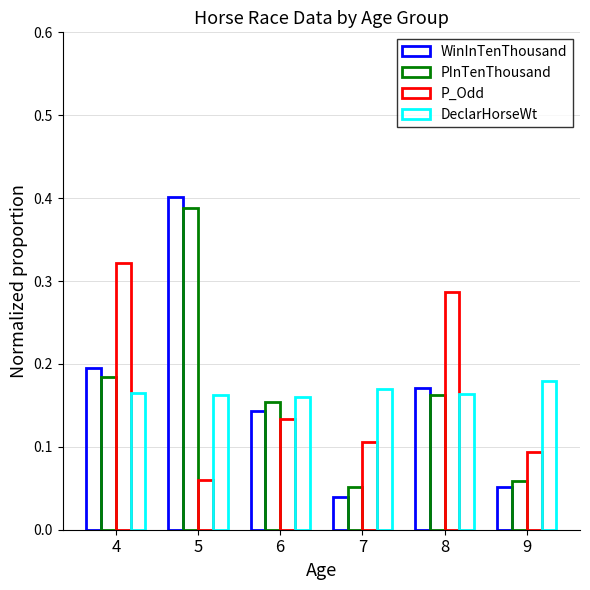

At which category is the sum across all series the highest?

5